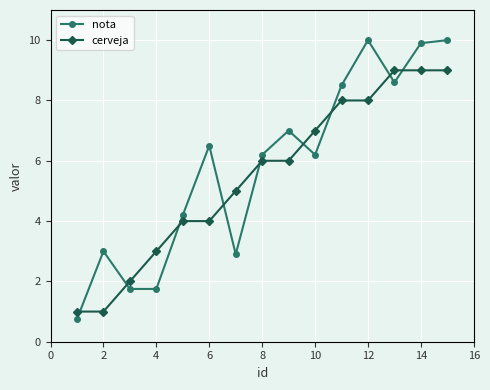

Reading left to right, list all the values displayed in this chart.

nota: 0.8	3.0	1.8	1.8	4.2	6.5	2.9	6.2	7.0	6.2	8.5	10.0	8.6	9.9	10.0
cerveja: 1.0	1.0	2.0	3.0	4.0	4.0	5.0	6.0	6.0	7.0	8.0	8.0	9.0	9.0	9.0